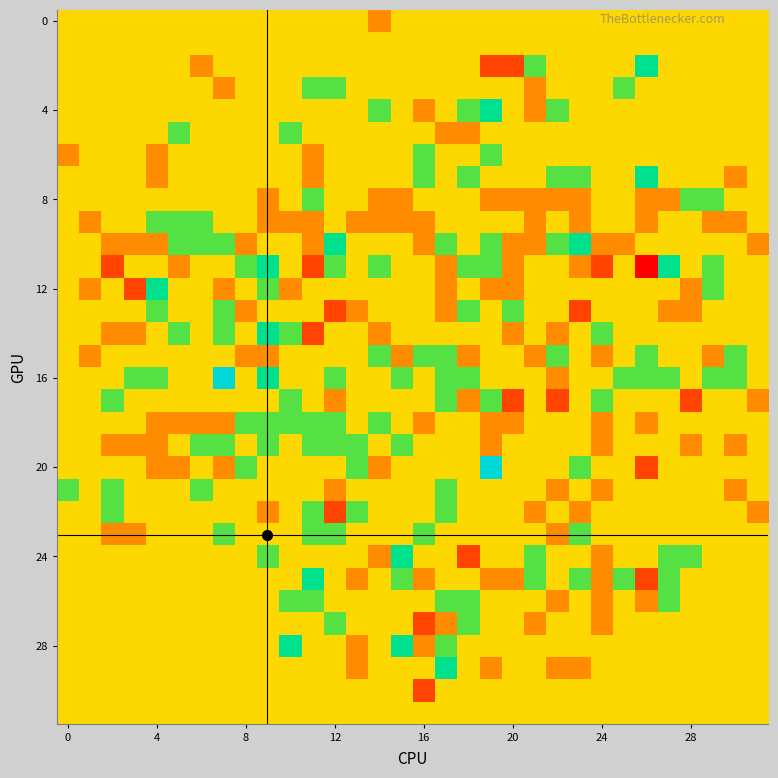

At how many categories does at least one series exceed -2?

32